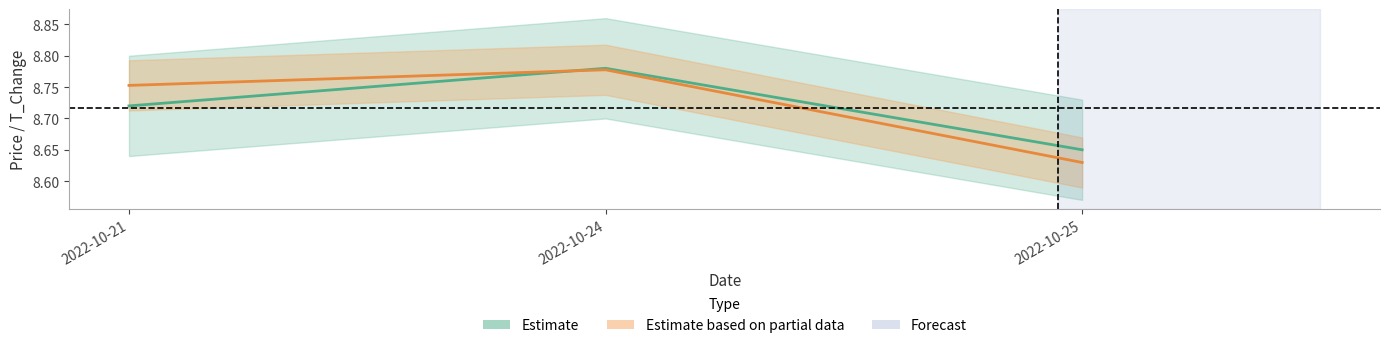

Reading left to right, list all the values displayed in this chart.

price: 8.7	8.8	8.7
t_change: 8.8	8.8	8.6